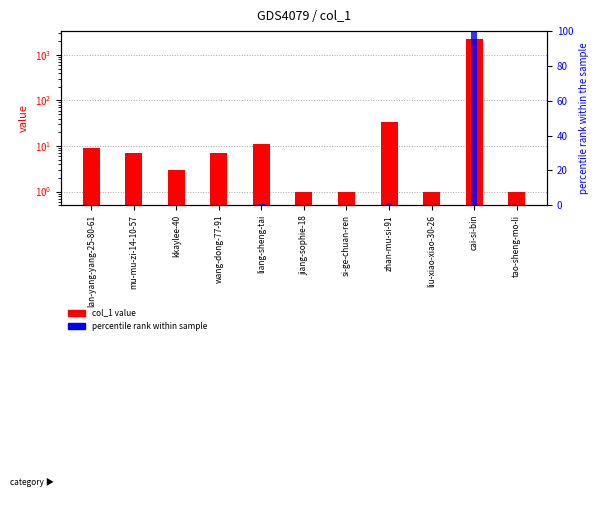

What is the value of the col_1 value bar at the 11th from the left?

1.0